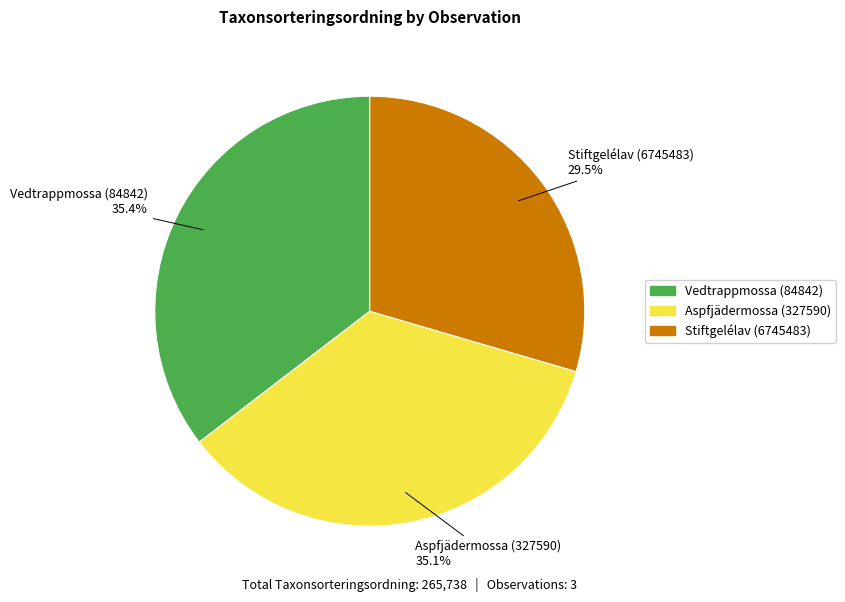

Does Vedtrappmossa (84842) represent more than half of the total?

No